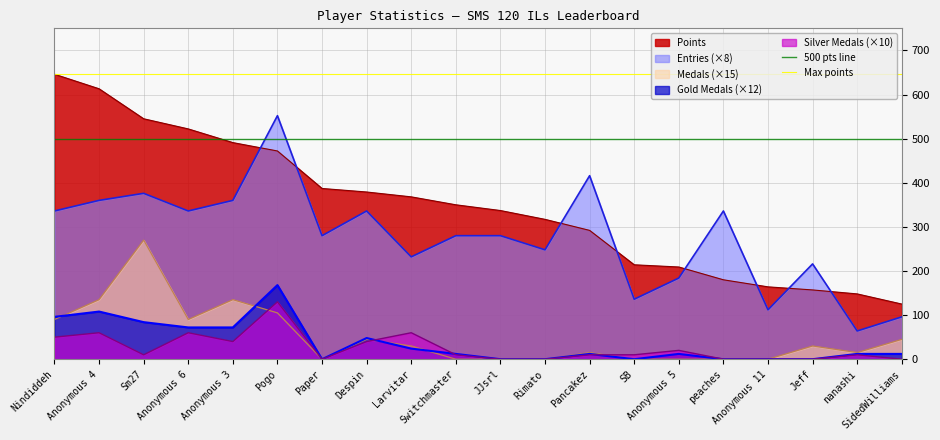

True or false: Gold Medals (×12) and Points intersect in this chart.

False